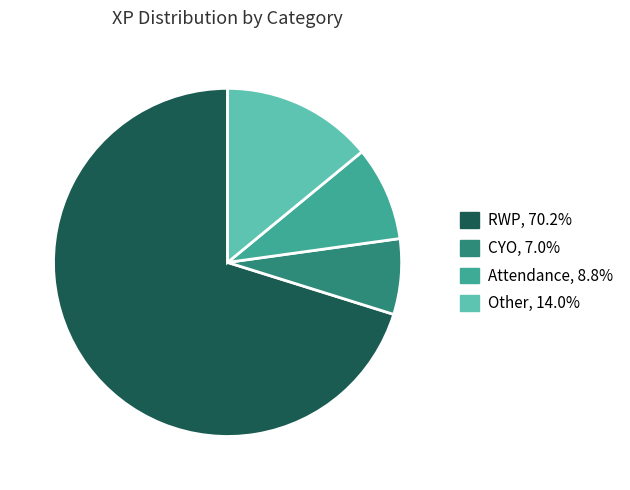

How many segments does this pie chart have?

4